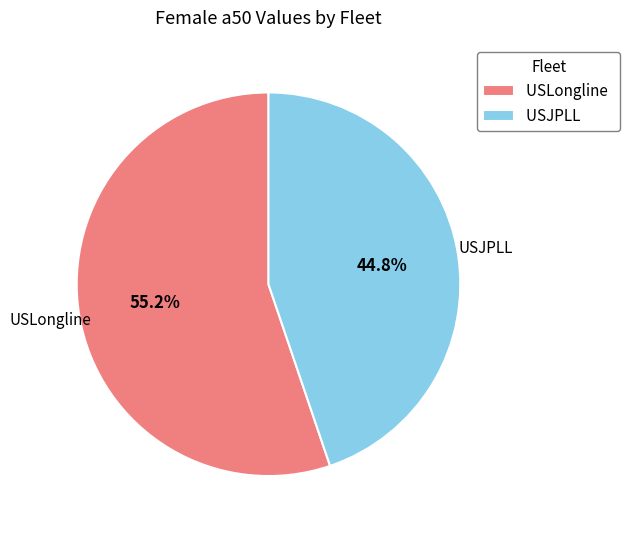

To the nearest percent, what is the difference between the largest and smallest slice percentages?

10%